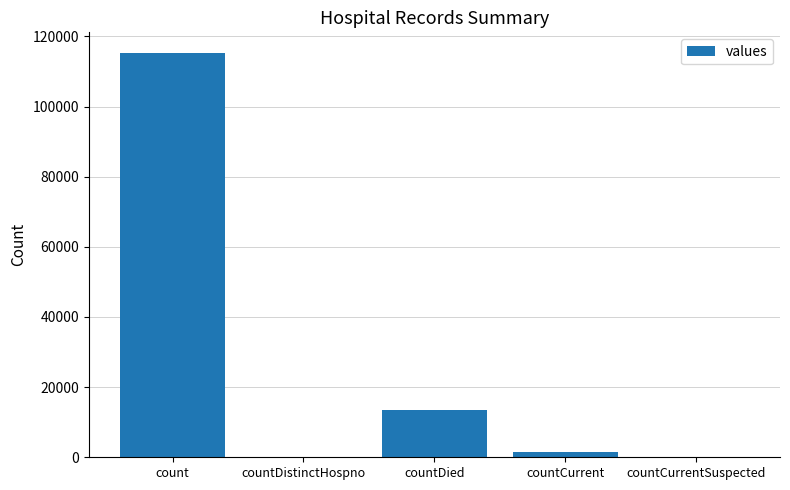

What is the greatest value displayed?

115379